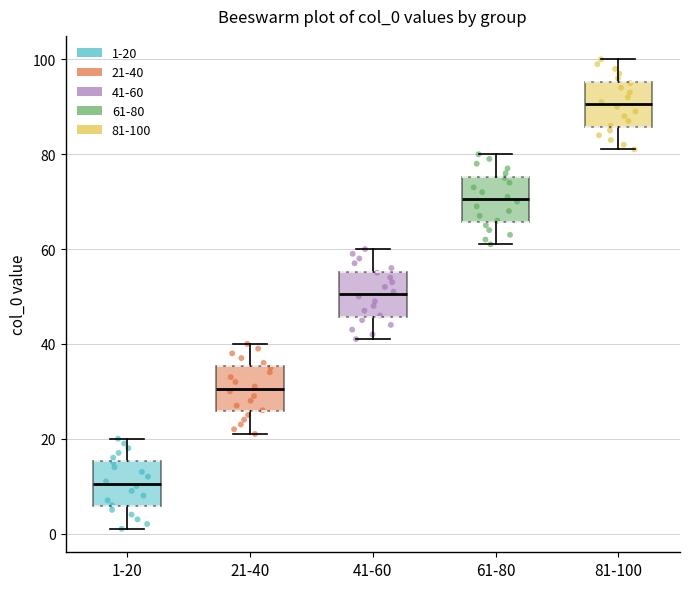

Reading left to right, read every box against the y-axis: the position of its median line, the range the box covers, and the ends of its whiskers. The values are not printed on the chart, so give them approximately, as read against the axis.

1-20: median 10, box 6 to 16, whiskers 2 to 20
21-40: median 30, box 26 to 36, whiskers 22 to 40
41-60: median 50, box 46 to 56, whiskers 42 to 60
61-80: median 70, box 66 to 76, whiskers 62 to 80
81-100: median 90, box 86 to 96, whiskers 82 to 100